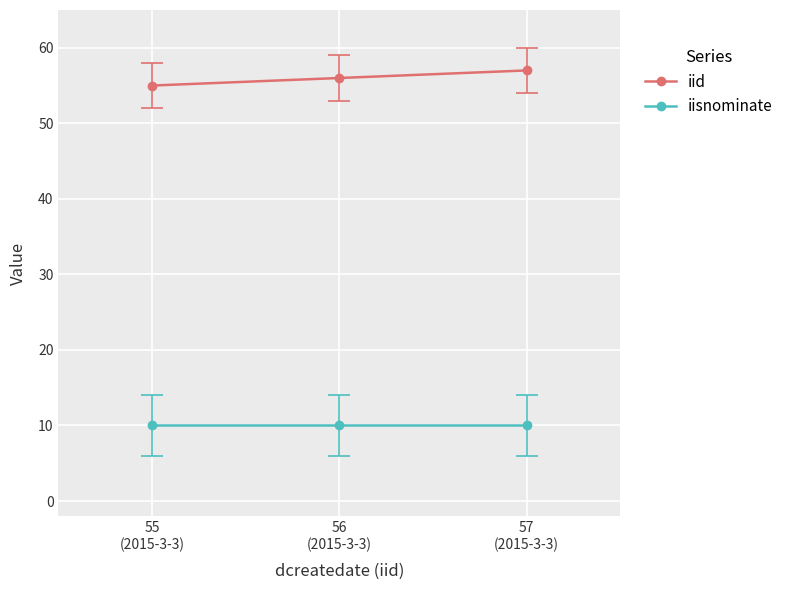

Which series has the largest total across all categories?

iid